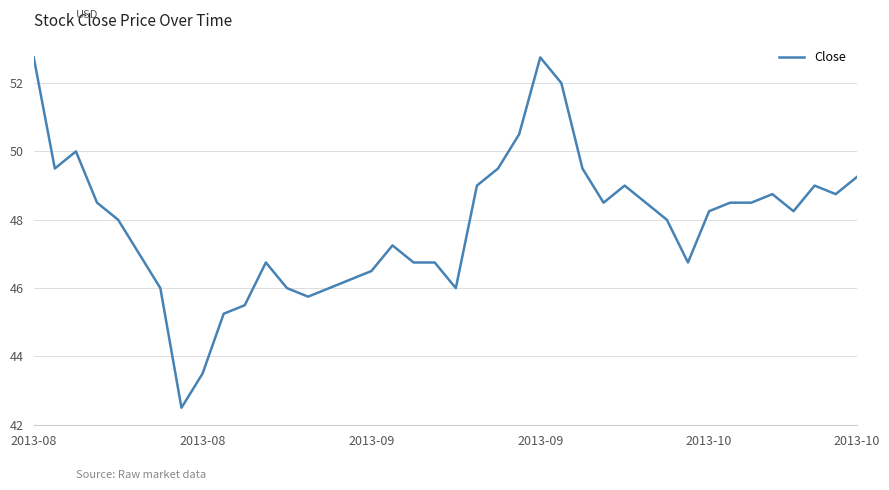

What is the smallest value displayed?

42.5